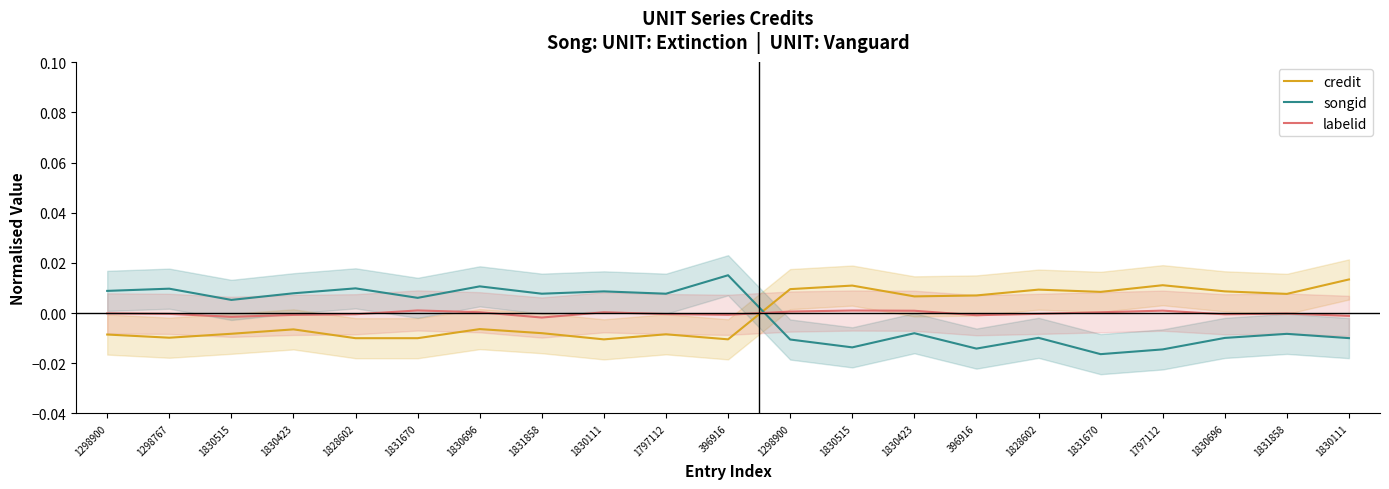

The credit series shows -0.0 at 1298900. True or false?

False